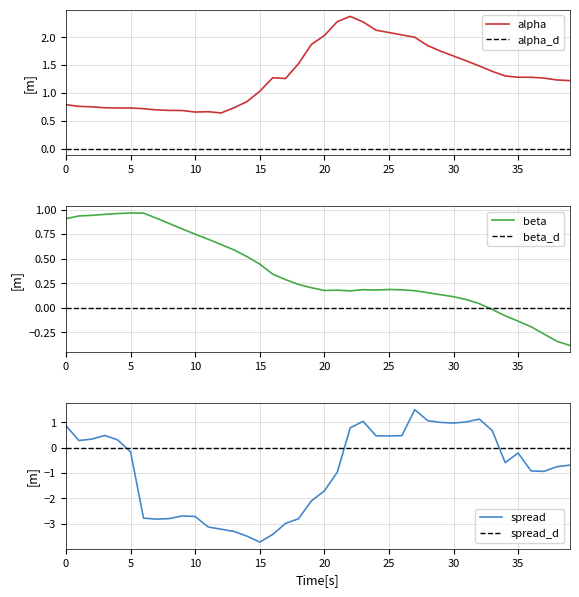

Which series has the largest range (max minus min)?

spread